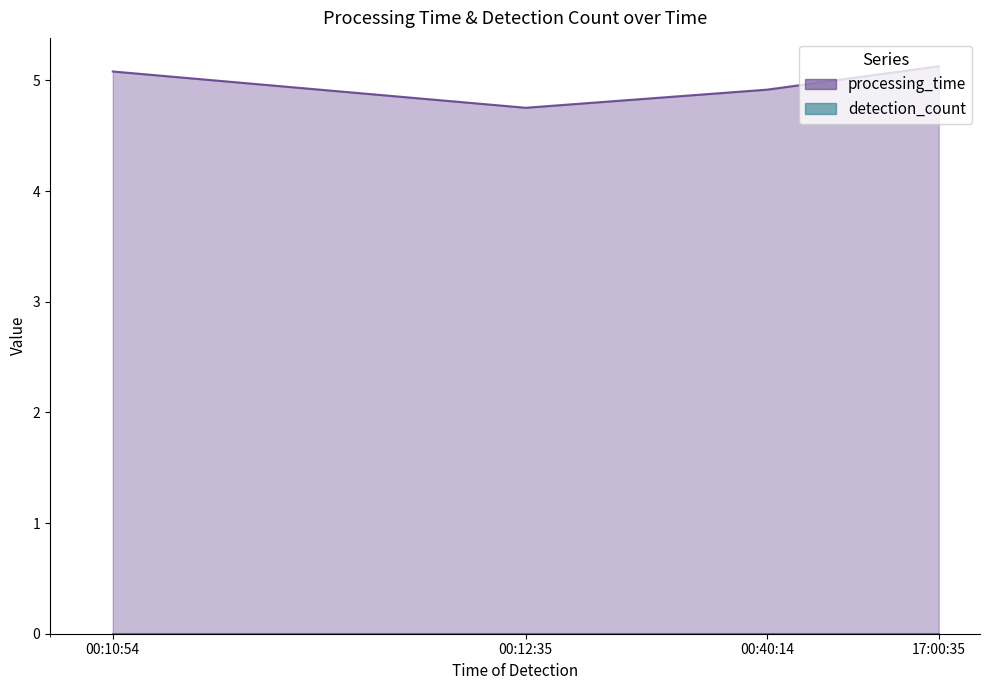

Rank the categories by value from lowest to highest.

00:12:35, 00:40:14, 00:10:54, 17:00:35